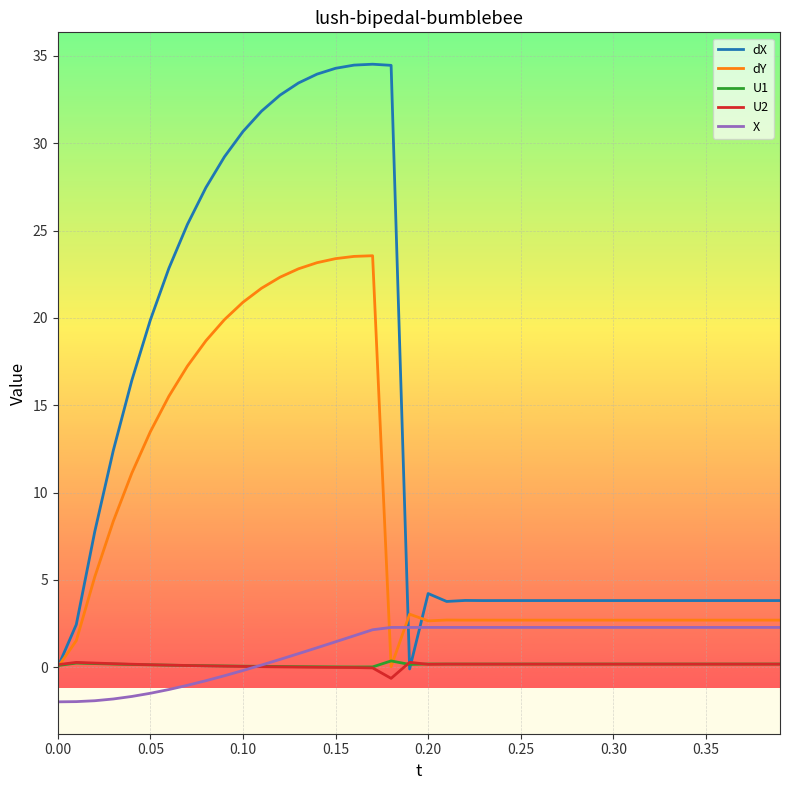

What is the smallest value displayed?

-2.0